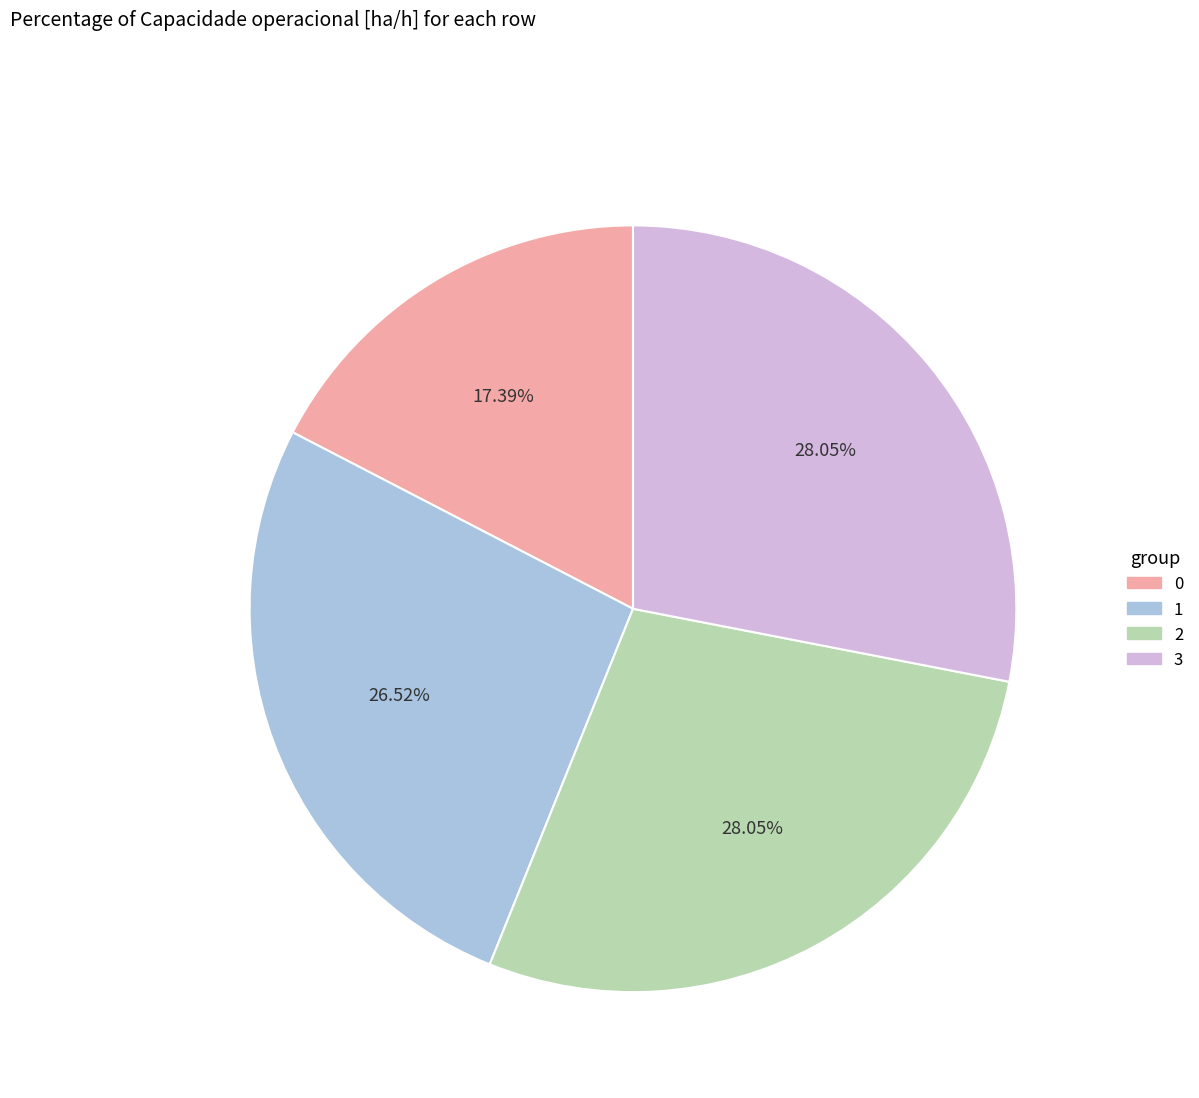

Count the number of slices in the pie.

4